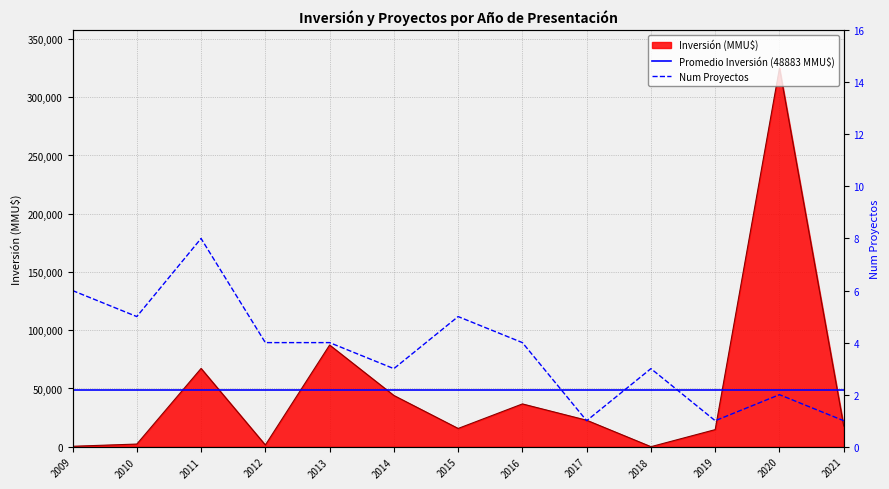

At which category does Num Proyectos reach its first local valley?

2010